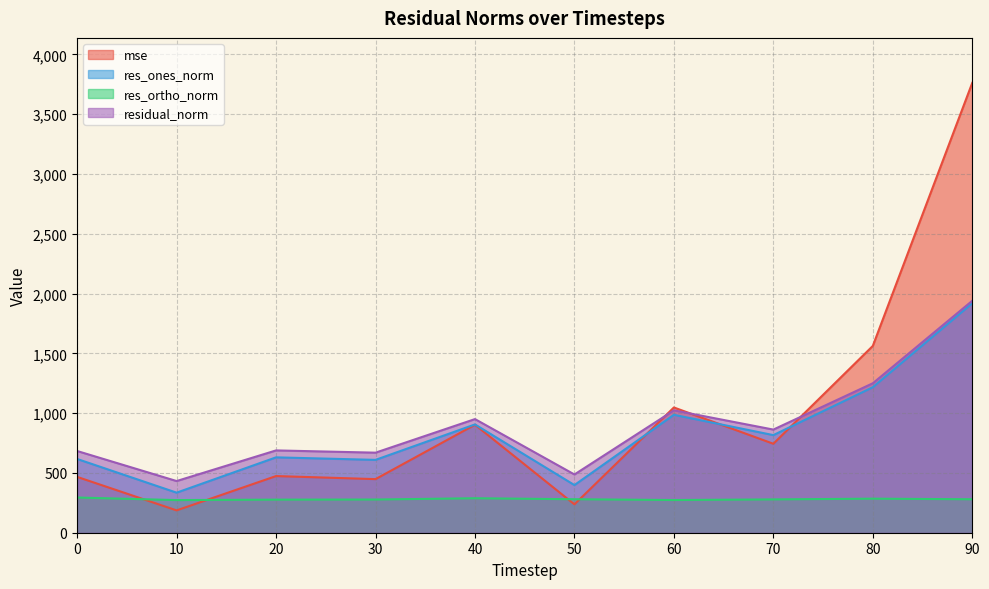

At which category is the sum across all series the highest?

90